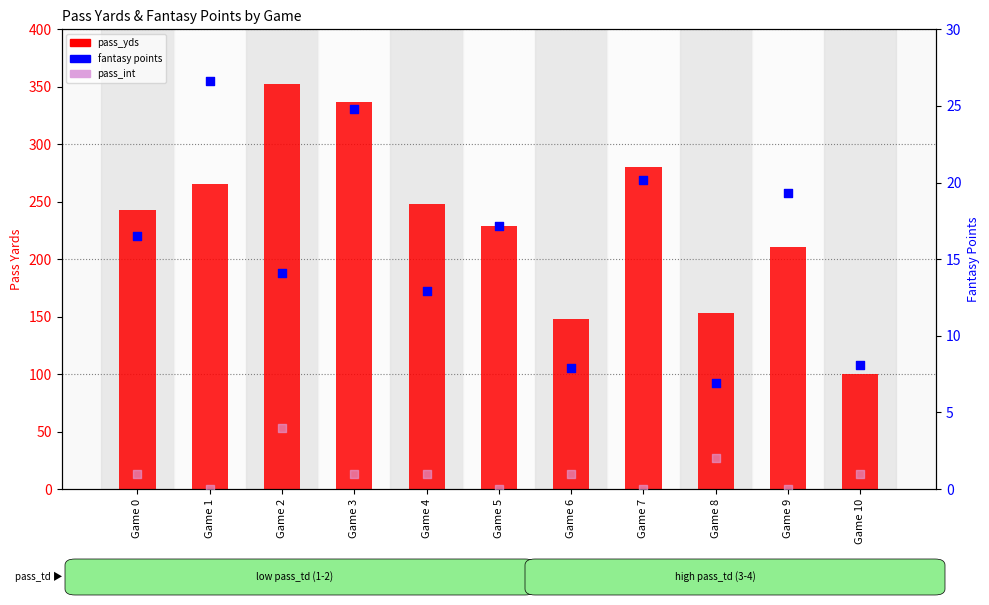

Which series contains the lowest Y value?

pass_int